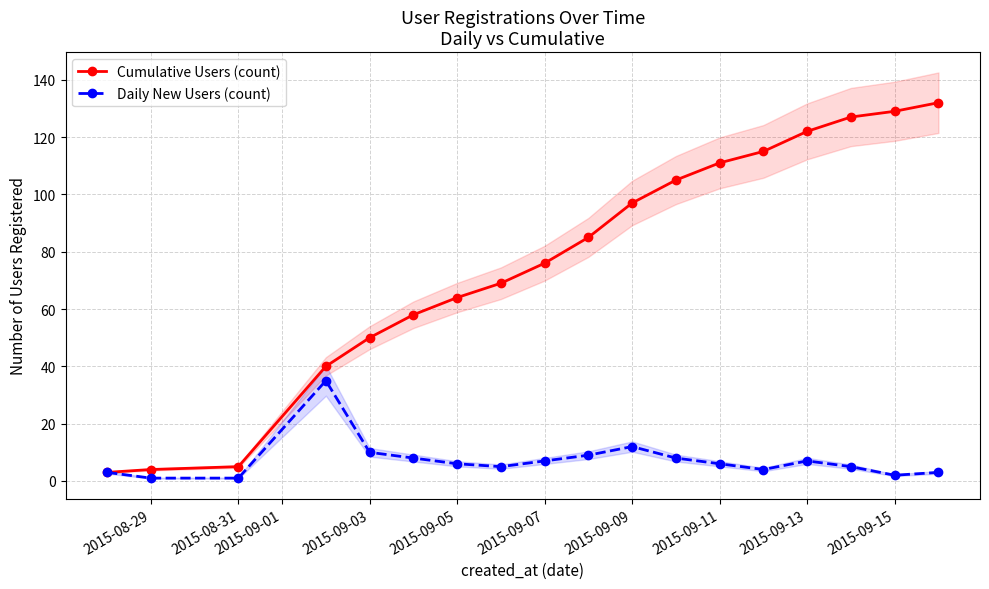

Is the value of Cumulative Users (count) at 2015-08-29 greater than the value of Daily New Users (count) at 2015-09-09?

No